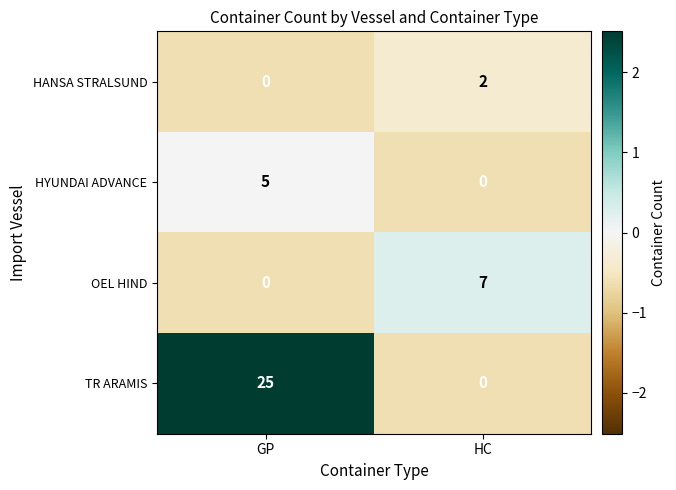

How many values in HANSA STRALSUND are above zero?

1